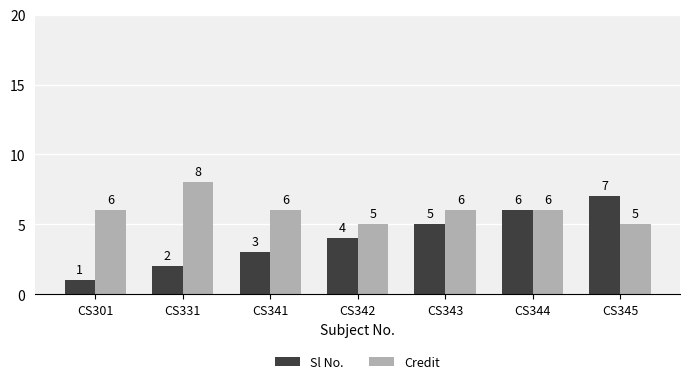

List the series in order of their overall mean, highest first.

Credit, Sl No.